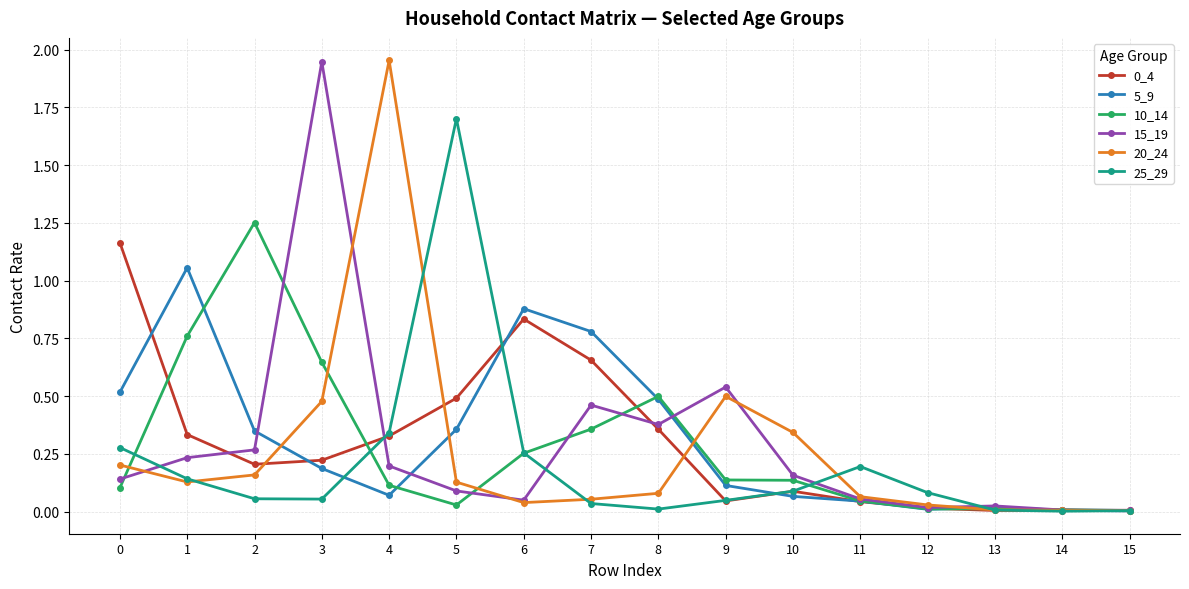

At how many categories does at least one series exceed 1?

6